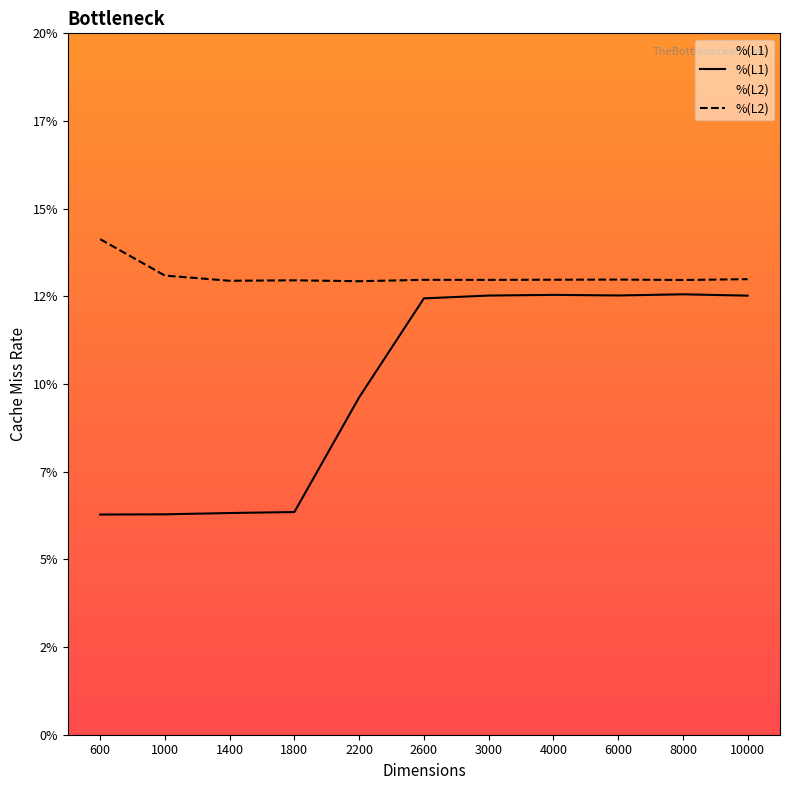

How many lines are shown in the chart?

2